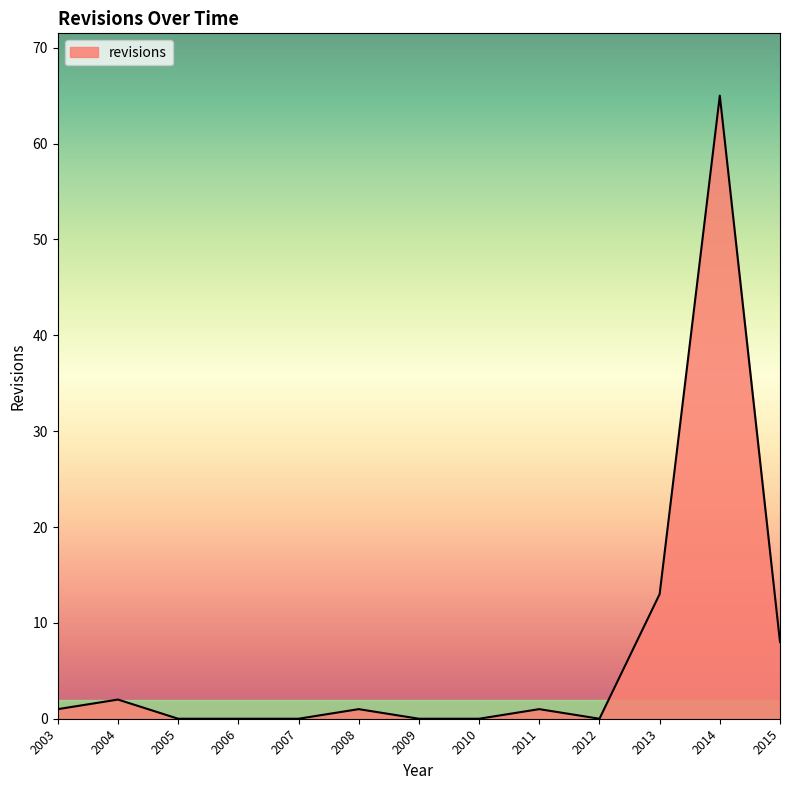

True or false: the data has more than 2 interior local peaks.

True